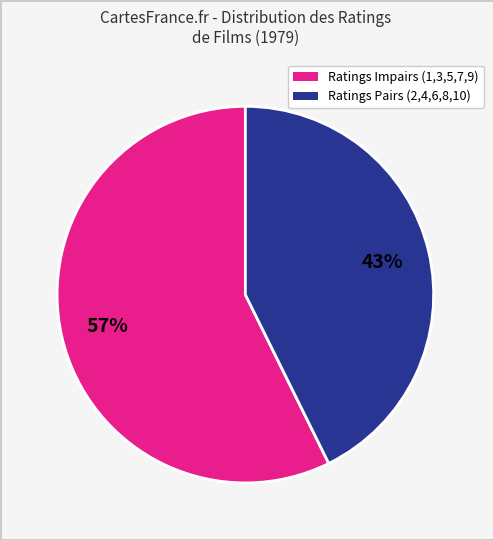

To the nearest percent, what is the average slice percentage?

50%